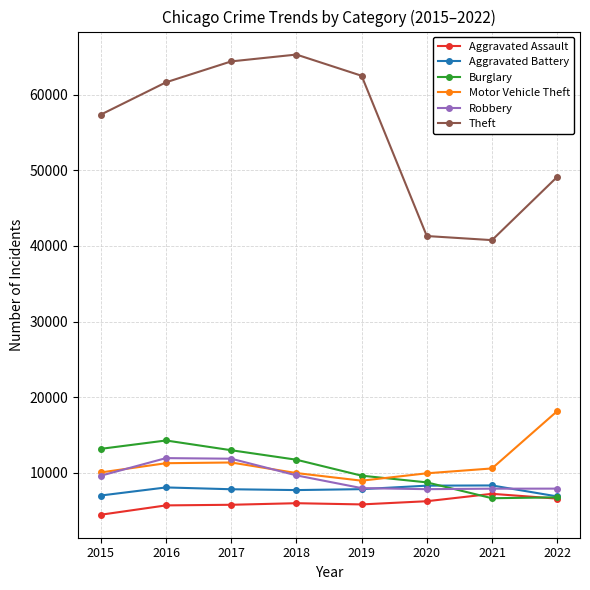

True or false: Motor Vehicle Theft has more than 2 interior local peaks.

False